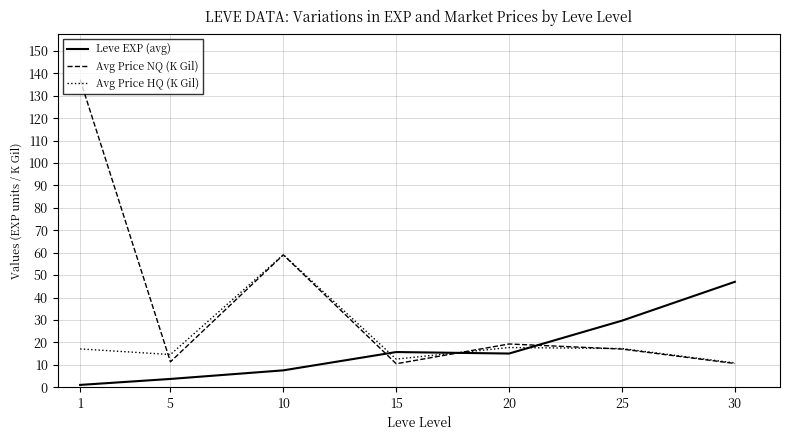

Which series has the largest total across all categories?

Avg Price NQ (K Gil)